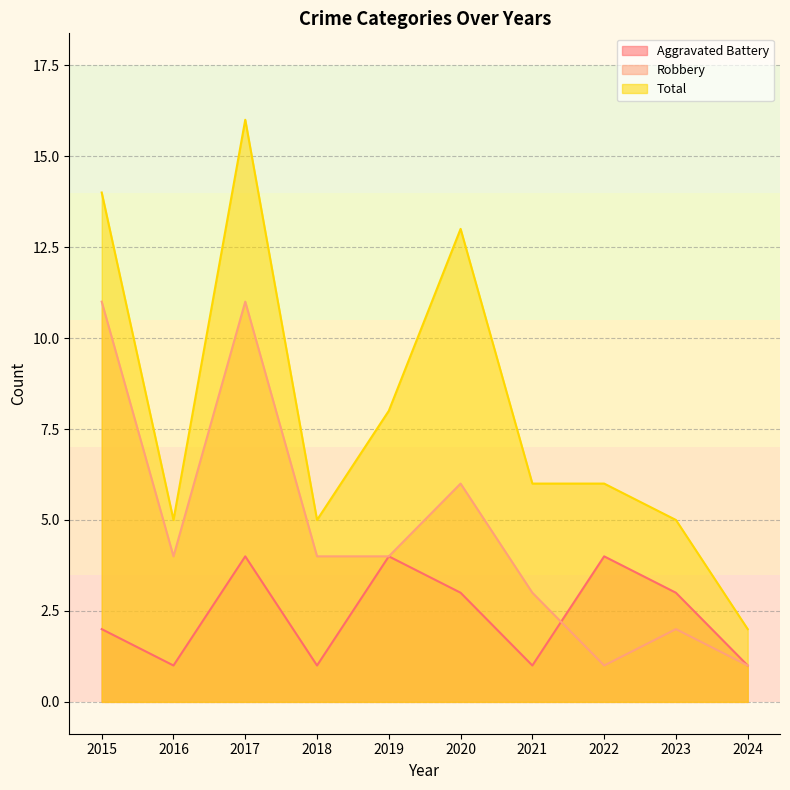

Rank the series at 2024 from lowest to highest value.

Aggravated Battery, Robbery, Total